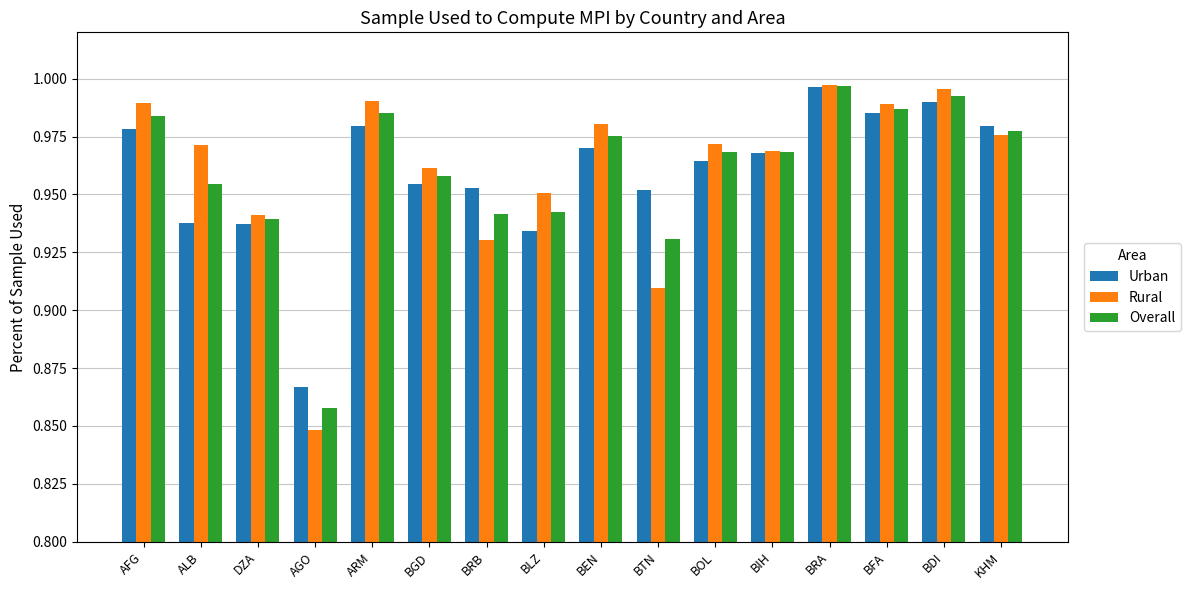

Rank the series at BRB from highest to lowest value.

Urban, Overall, Rural